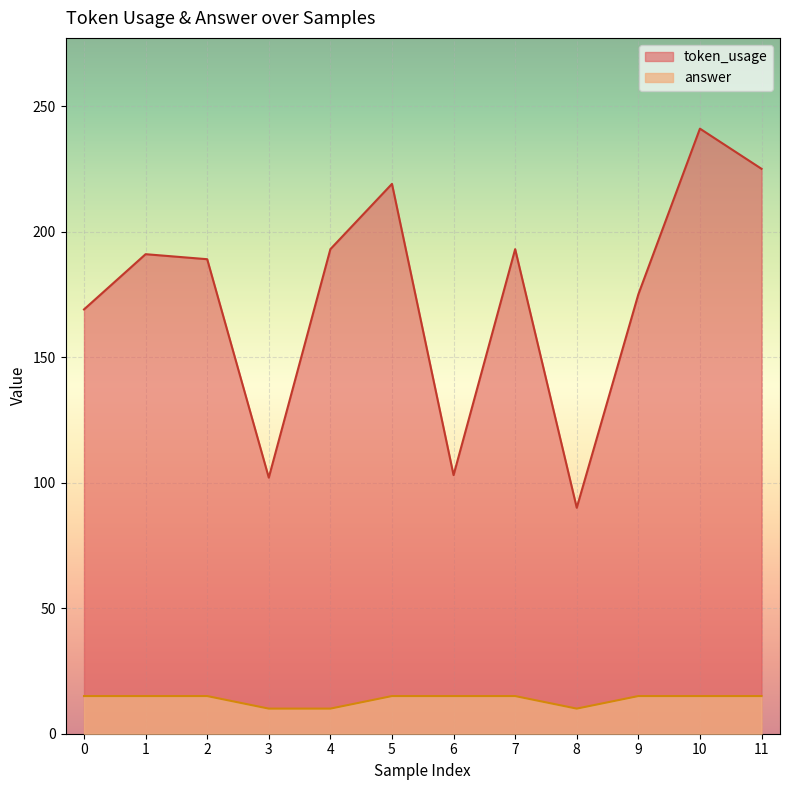

Which series has the largest range (max minus min)?

token_usage